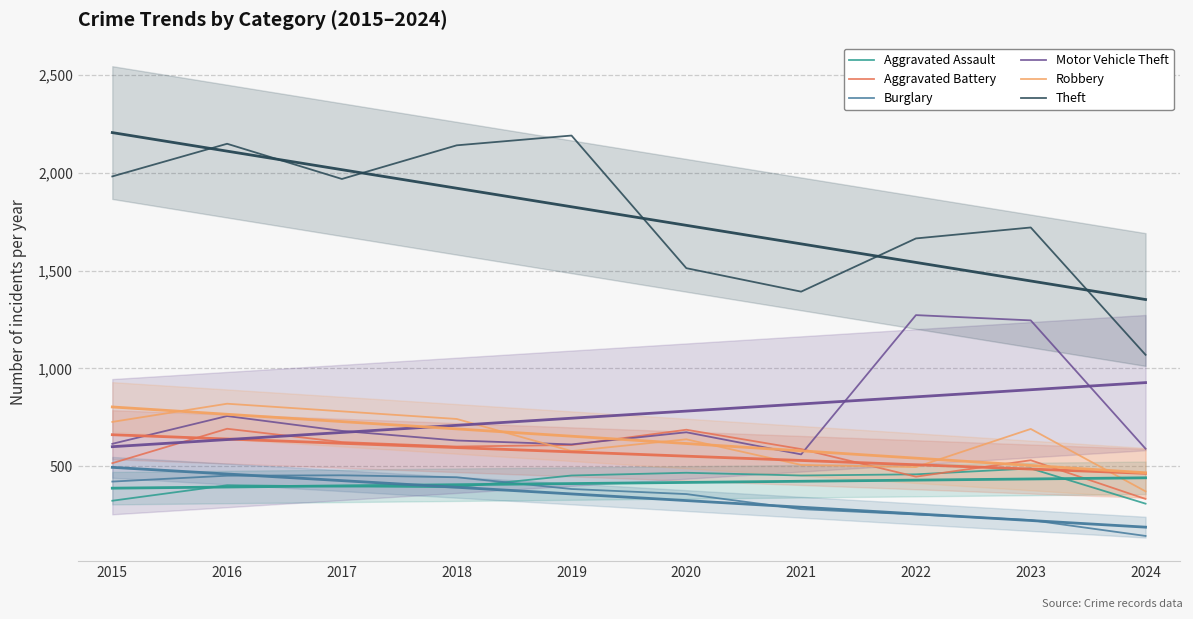

What is the difference between the maximum and minimum values in the Robbery series?

448